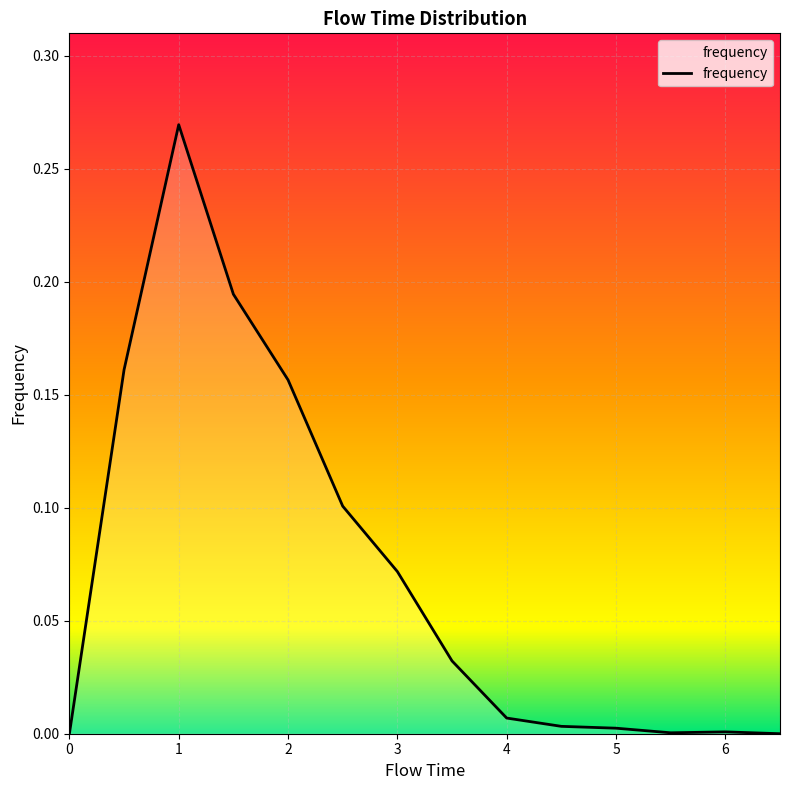

What is the label of the 13th point from the right?

0.5